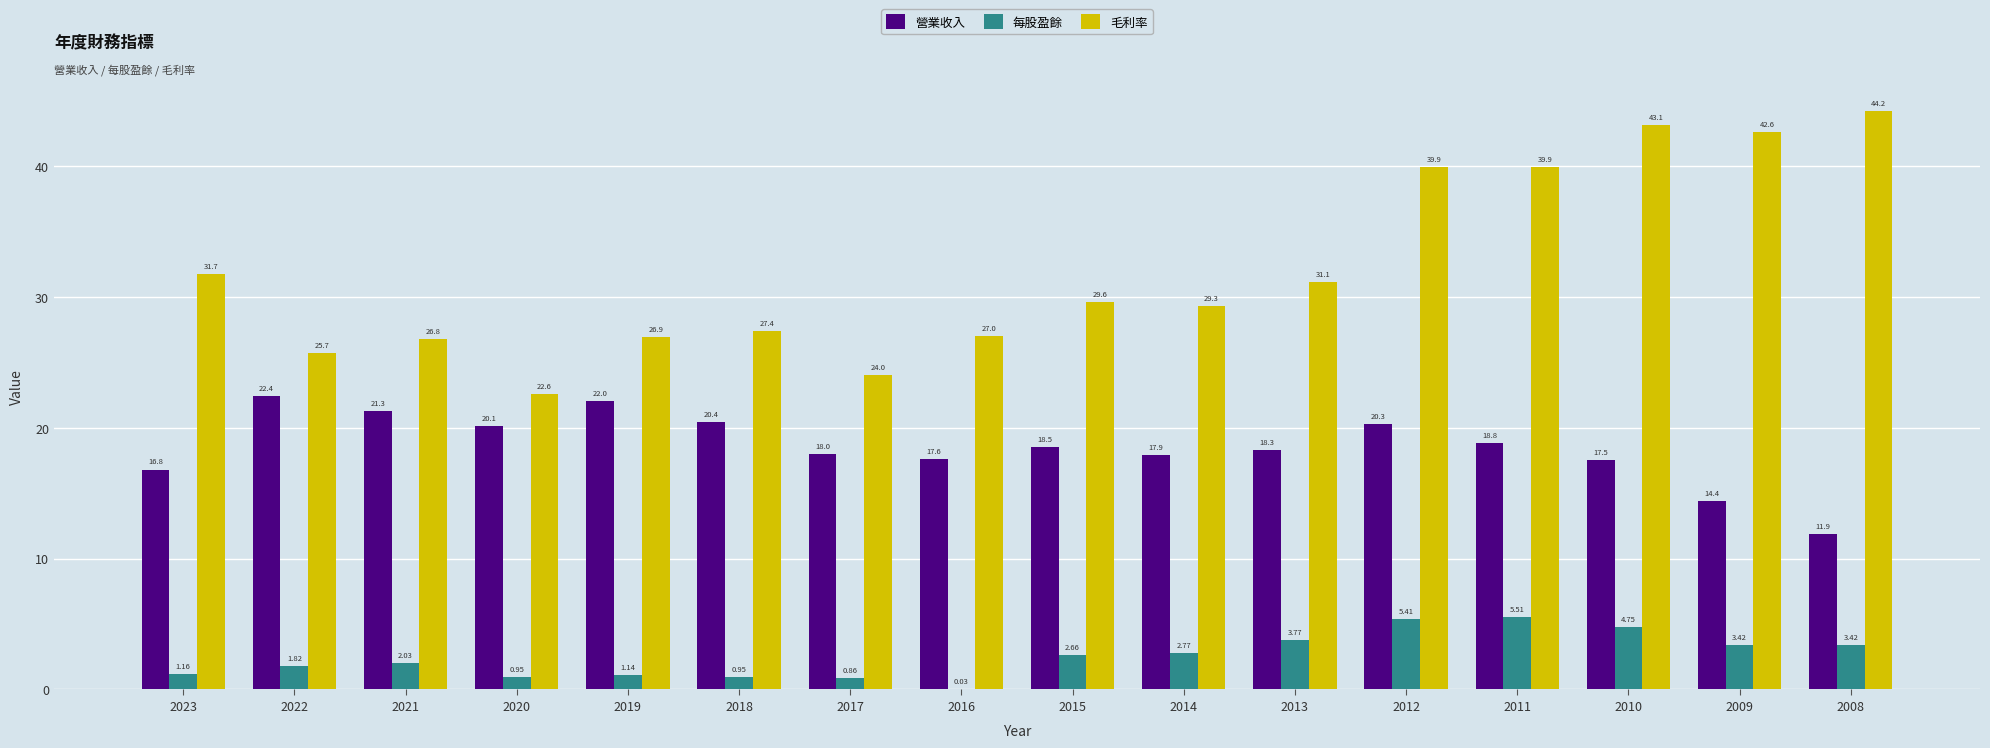

What is the sum of all 營業收入 values?

296.2